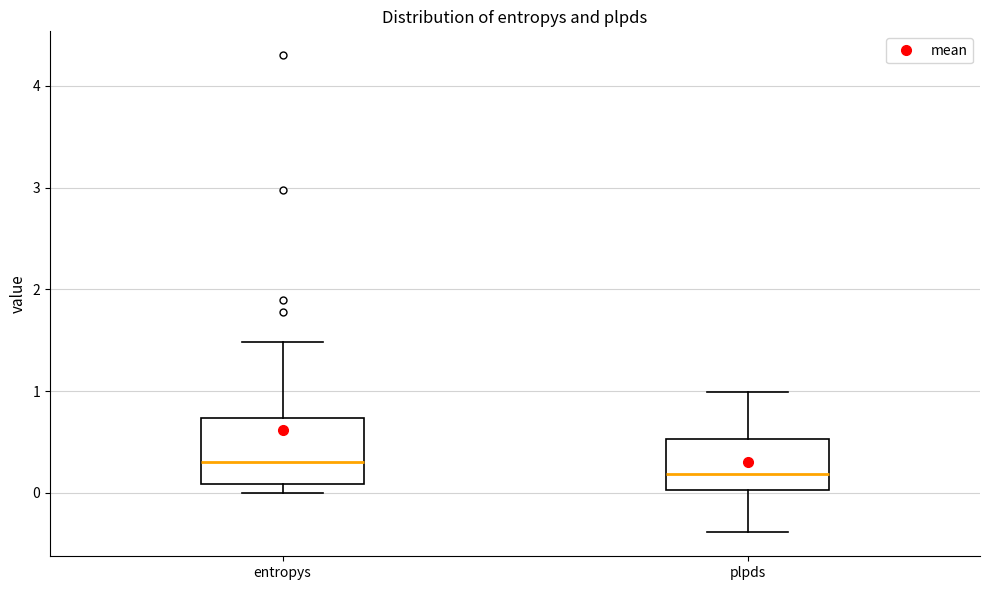

Reading left to right, transcribe this box plot: for each box, give where its median line is, the range the box spans, and where its two whiskers end, as read against the y-axis. The values are not printed on the chart, so give them approximately, as read against the axis.

entropys: median 0.3, box 0.1 to 0.7, whiskers 0.0 to 1.5
plpds: median 0.2, box 0.0 to 0.5, whiskers -0.4 to 1.0